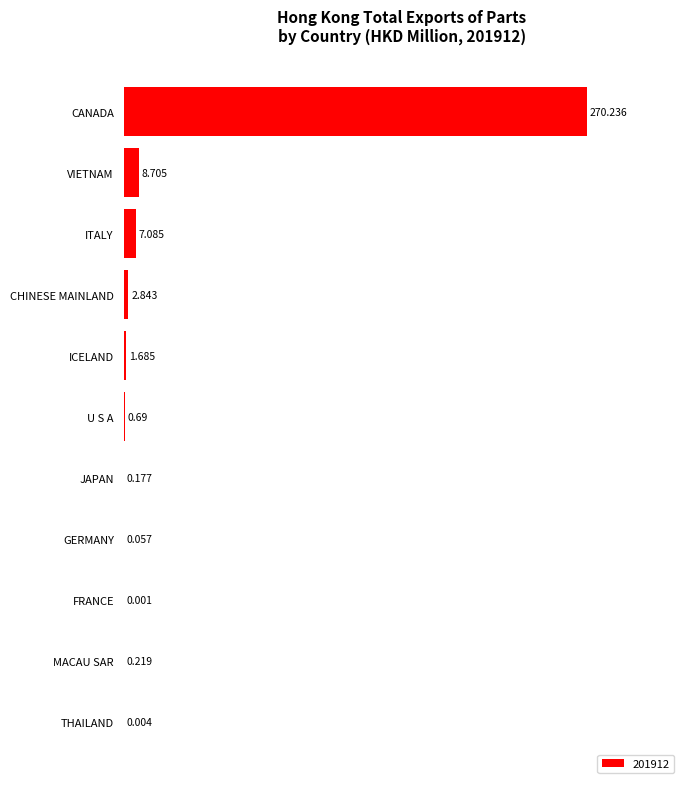

At which label is the value closest to 135?

VIETNAM